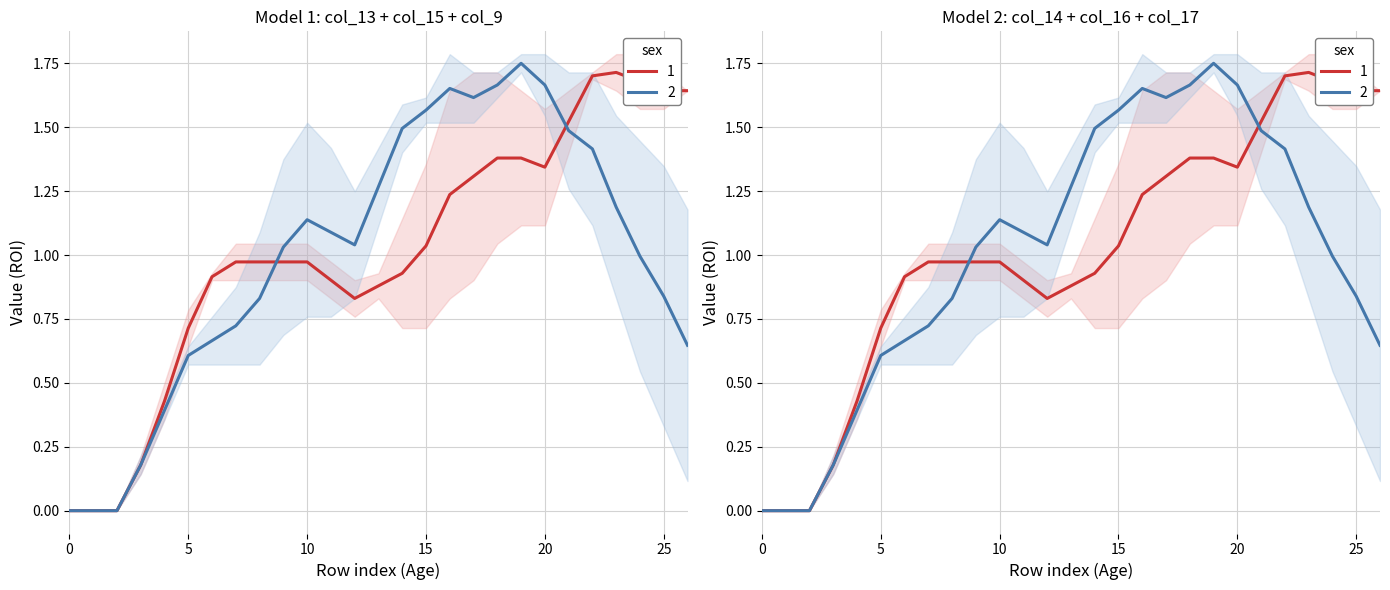

What is the maximum value for col_16?

2.0